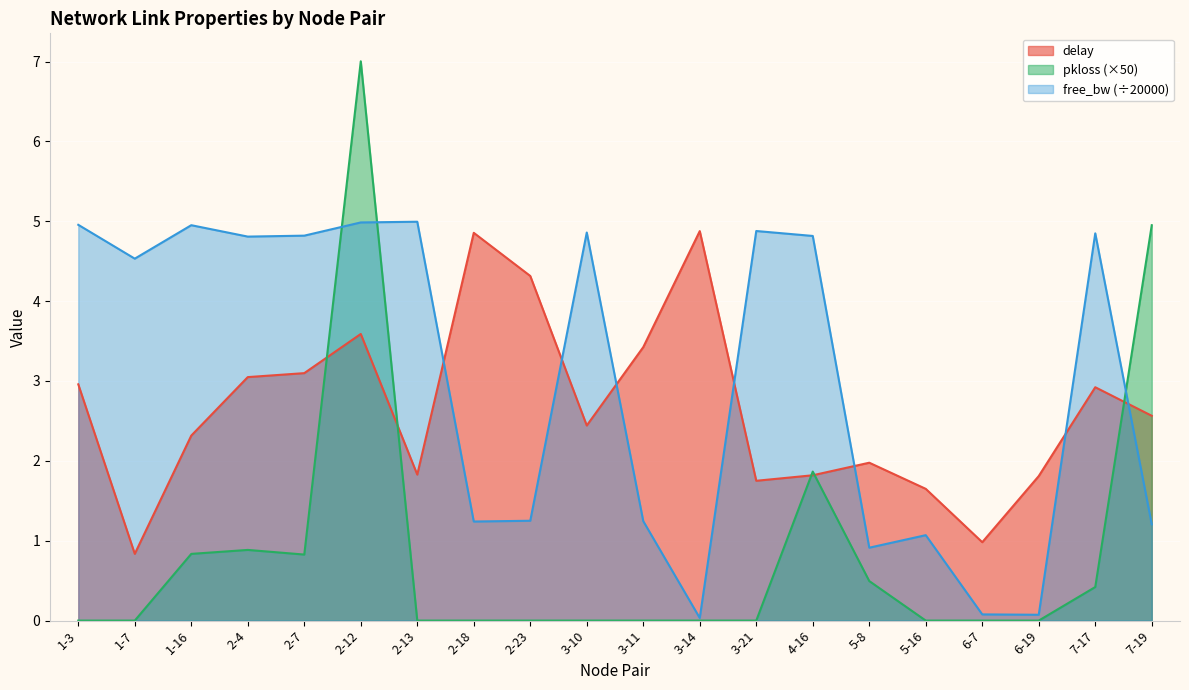

Which category has the highest value across all series?

2-12